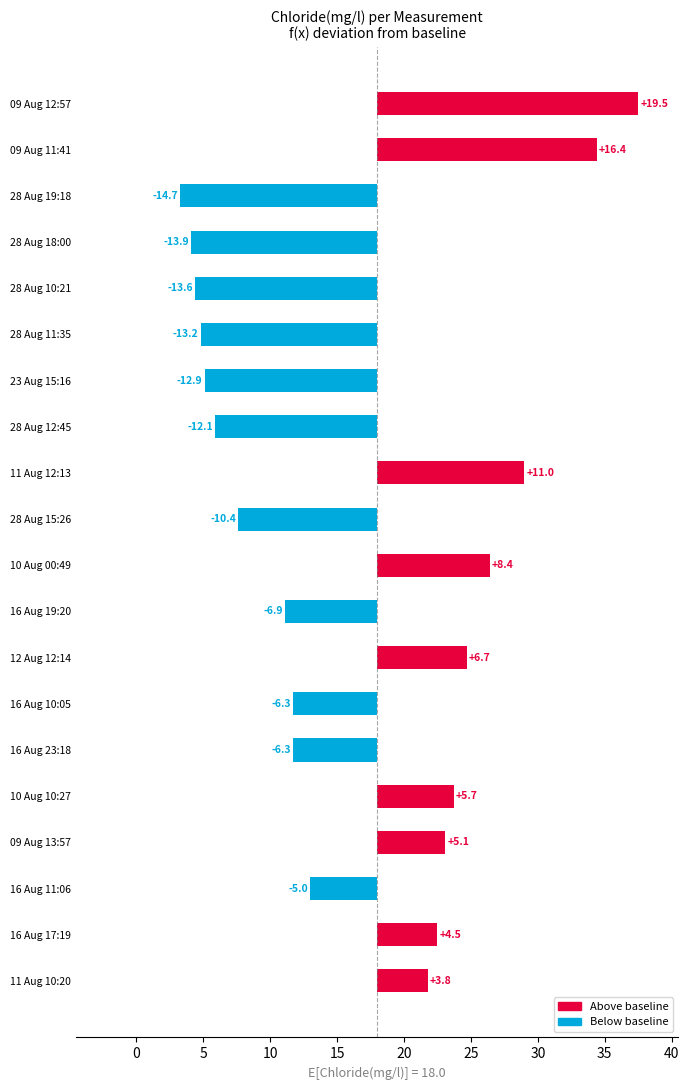

How many values are below -5?

10